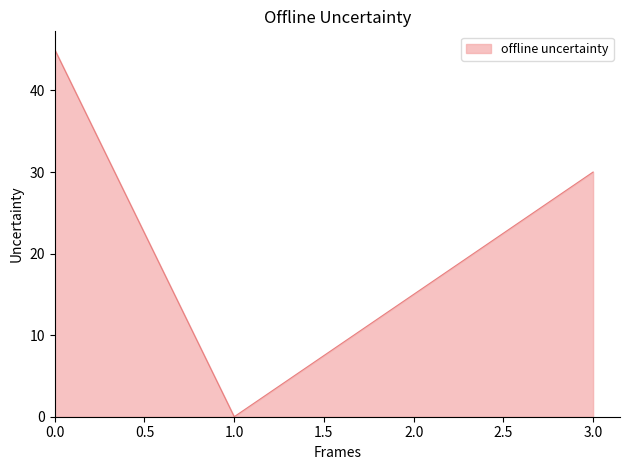

What value does the data have at 2.0?

15